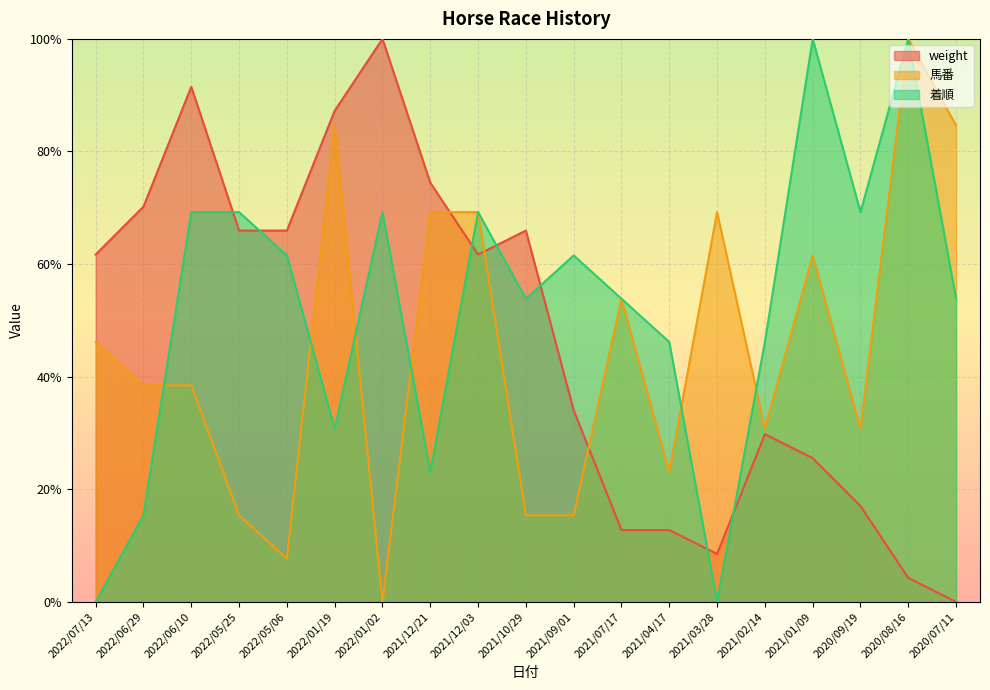

What is the value of the weight point at the 13th from the left?

0.1